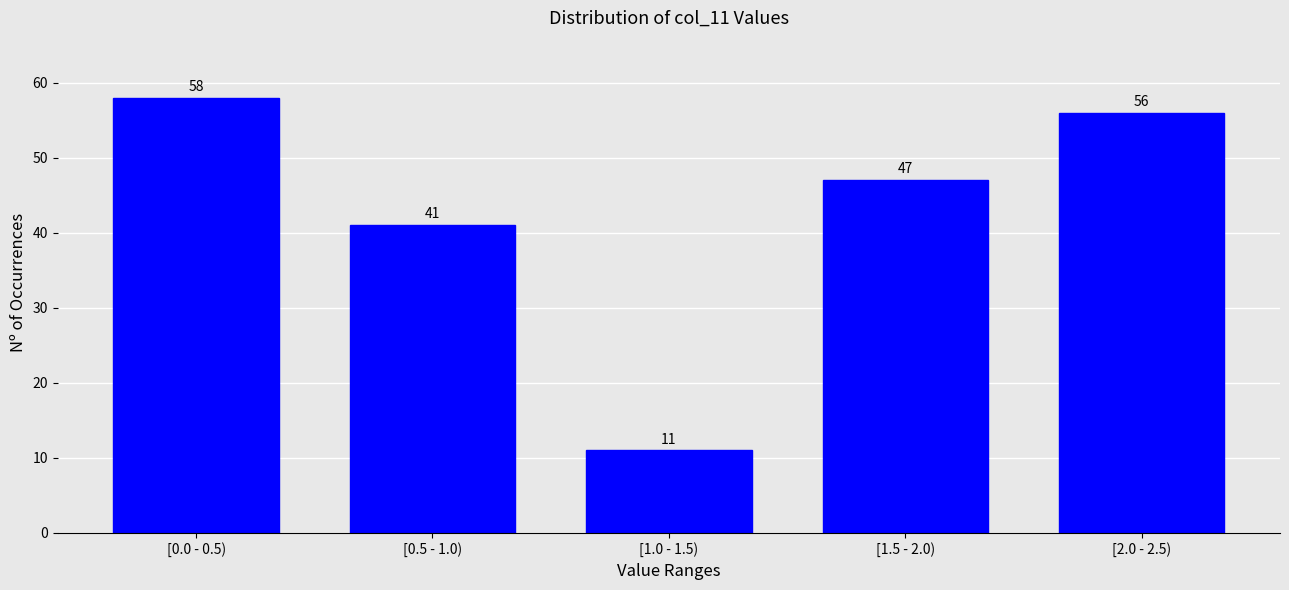

Reading left to right, list all the values displayed in this chart.

[0.0 - 0.5)=58	[0.5 - 1.0)=41	[1.0 - 1.5)=11	[1.5 - 2.0)=47	[2.0 - 2.5)=56